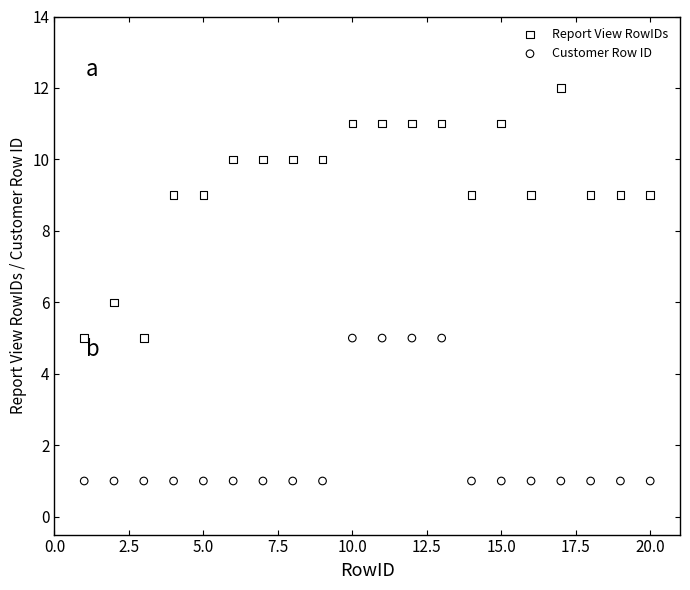

Which series contains the lowest Y value?

Customer Row ID